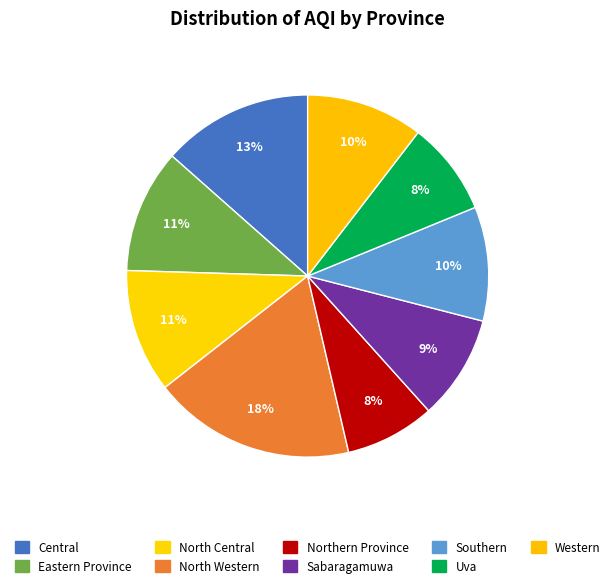

Count the number of slices in the pie.

9